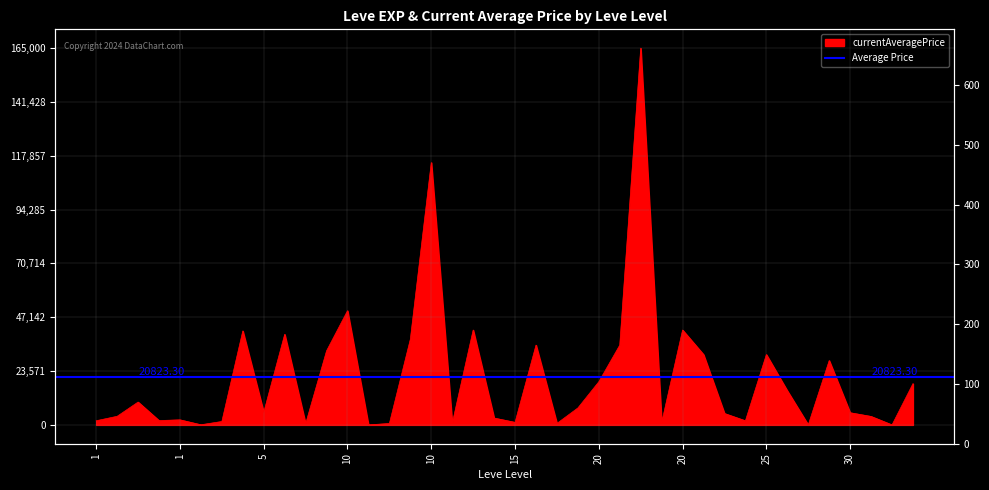

Which has a higher value, 1 or 10?

10